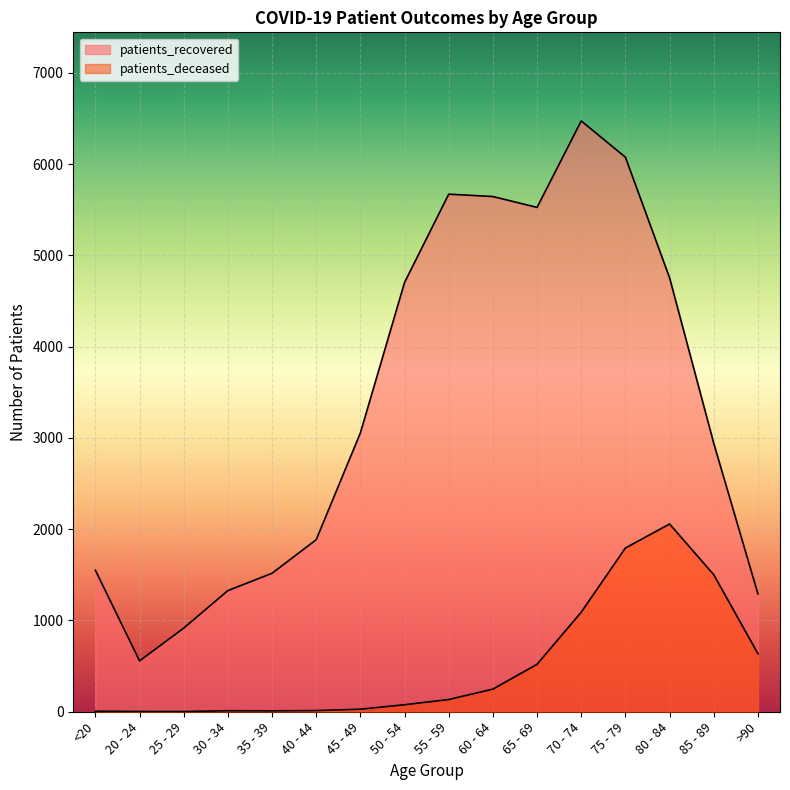

At which category does patients_recovered reach its first local valley?

20 - 24